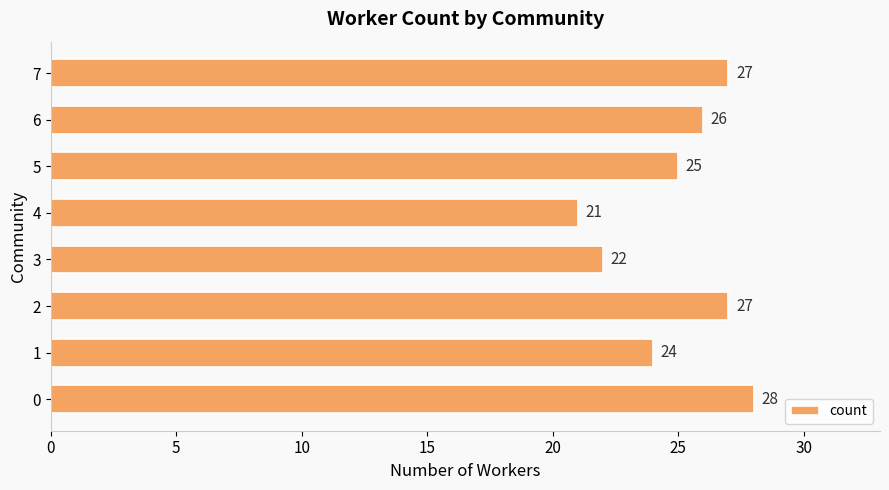

What is the difference between the maximum and minimum values?

7